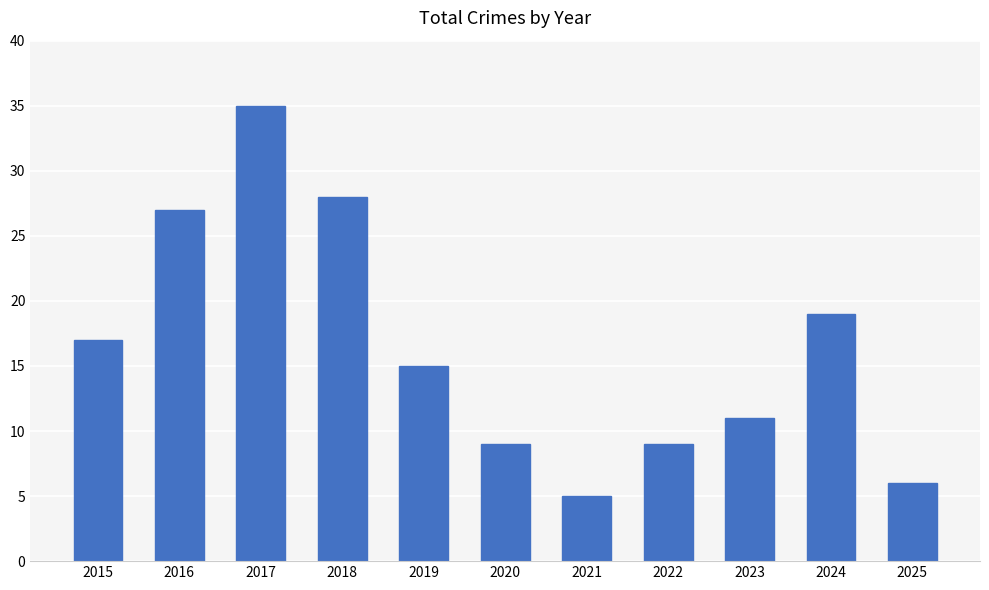

The chart shows a value of 35 at 2017. True or false?

True